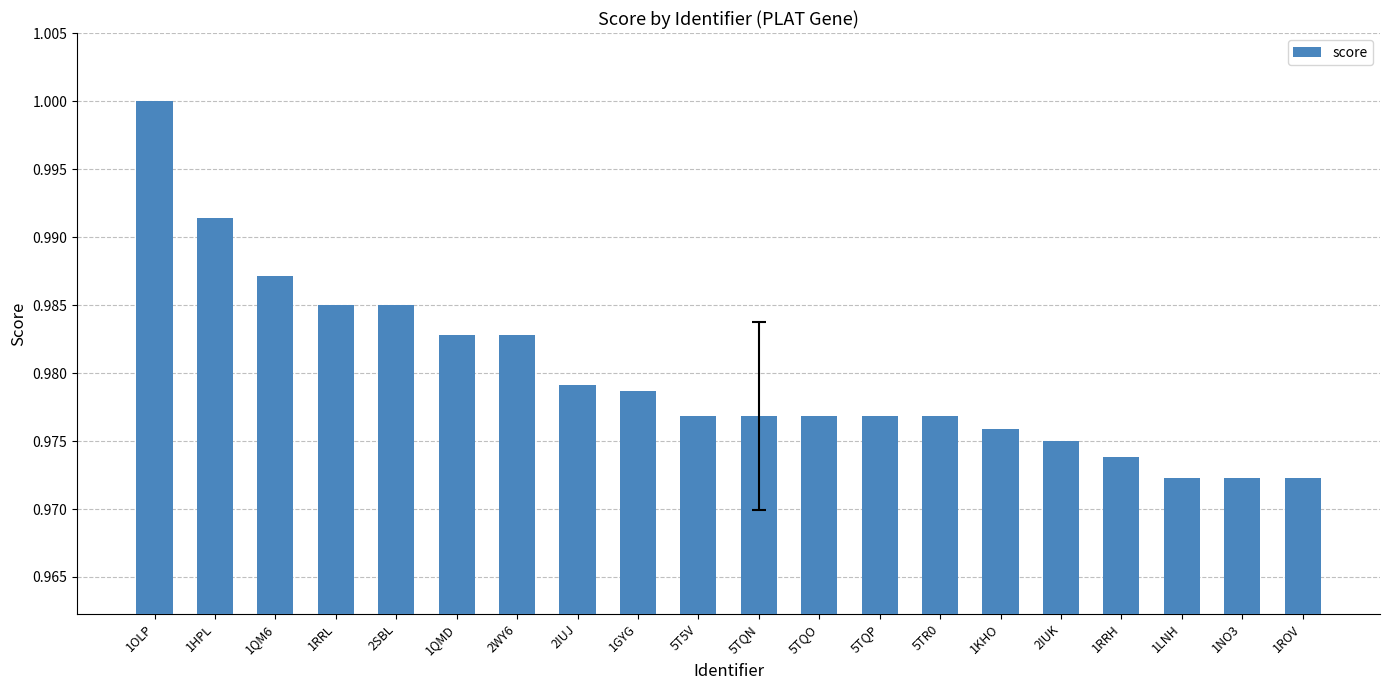

What is the sum of the values at 1QMD and 2WY6?

2.0